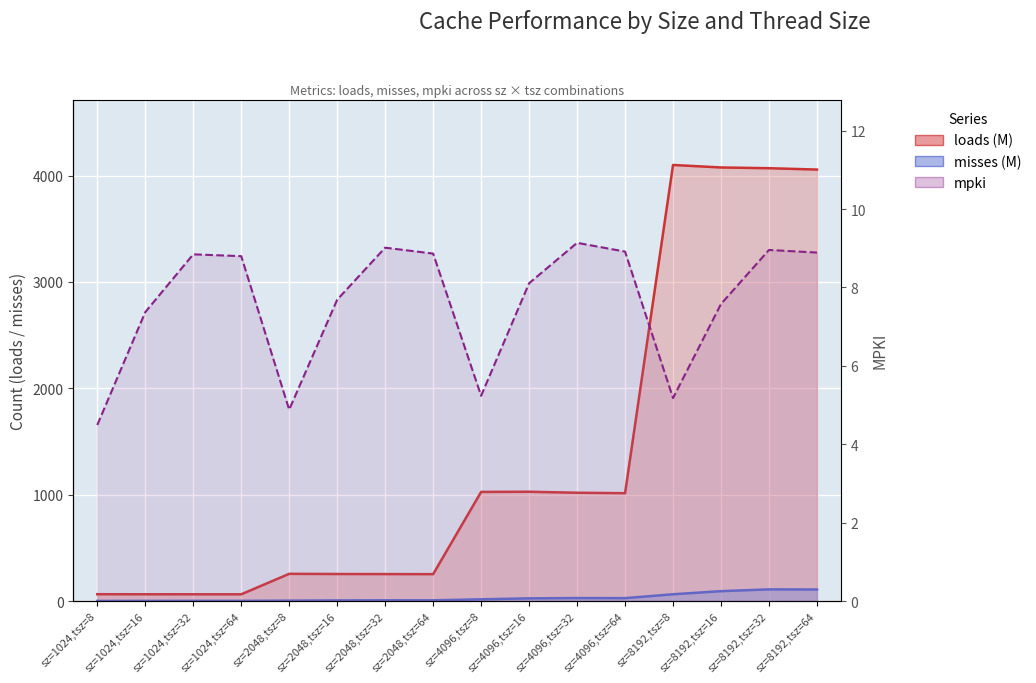

Read the loads value at sz=8192,tsz=64.

4057.1